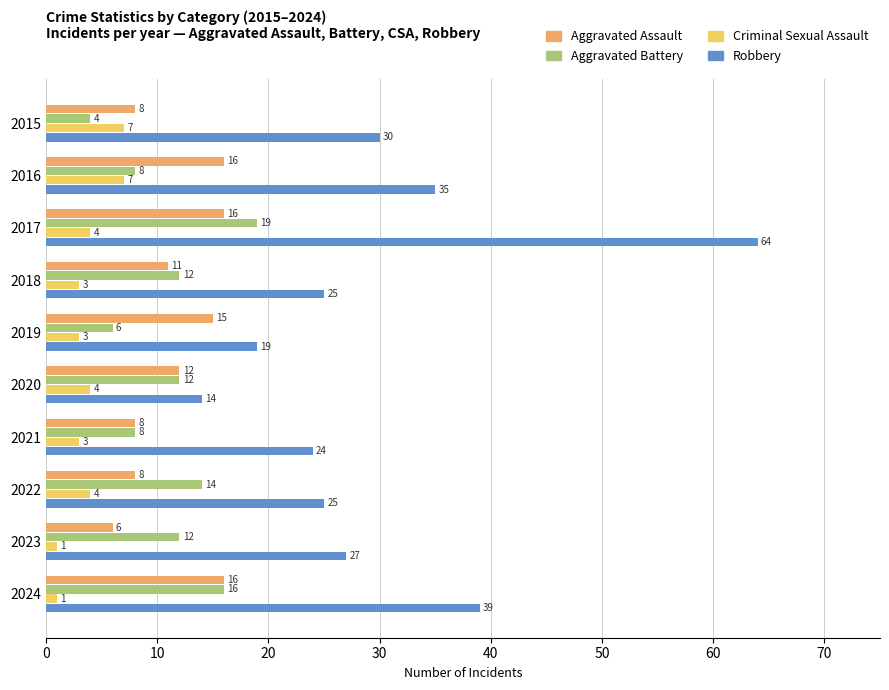

At which category is the sum across all series the highest?

2017